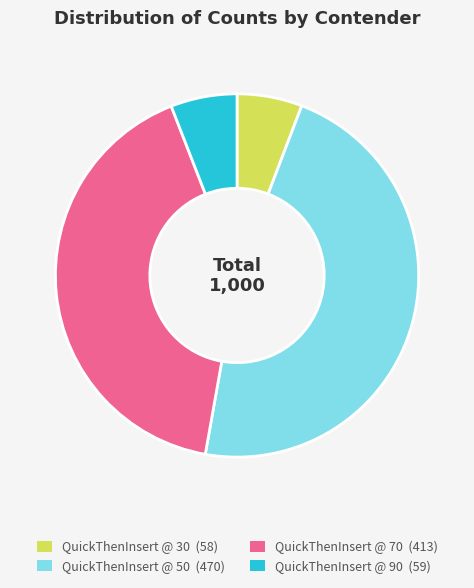

How many segments does this pie chart have?

4